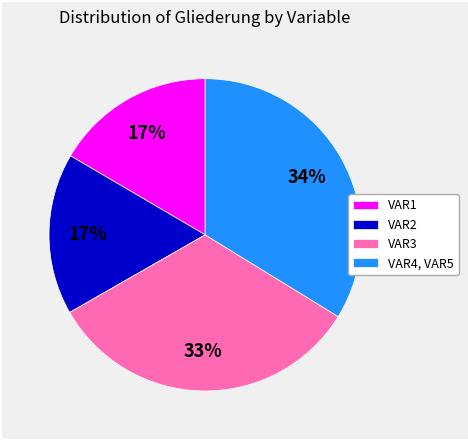

Is there any slice that represents more than half of the pie?

No